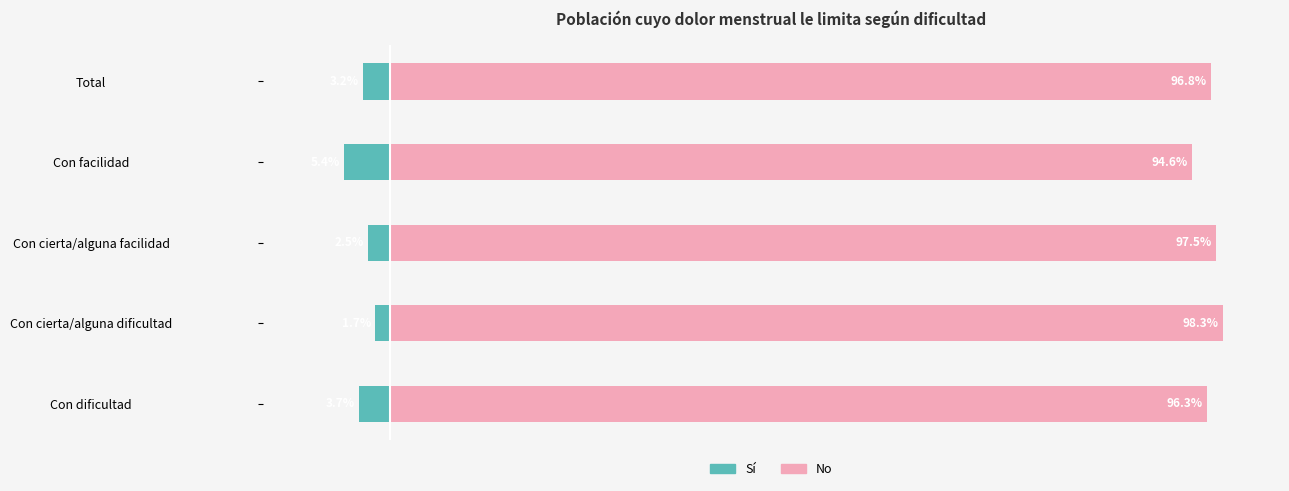

Read the Sí value at Con cierta/alguna facilidad.

-2.5